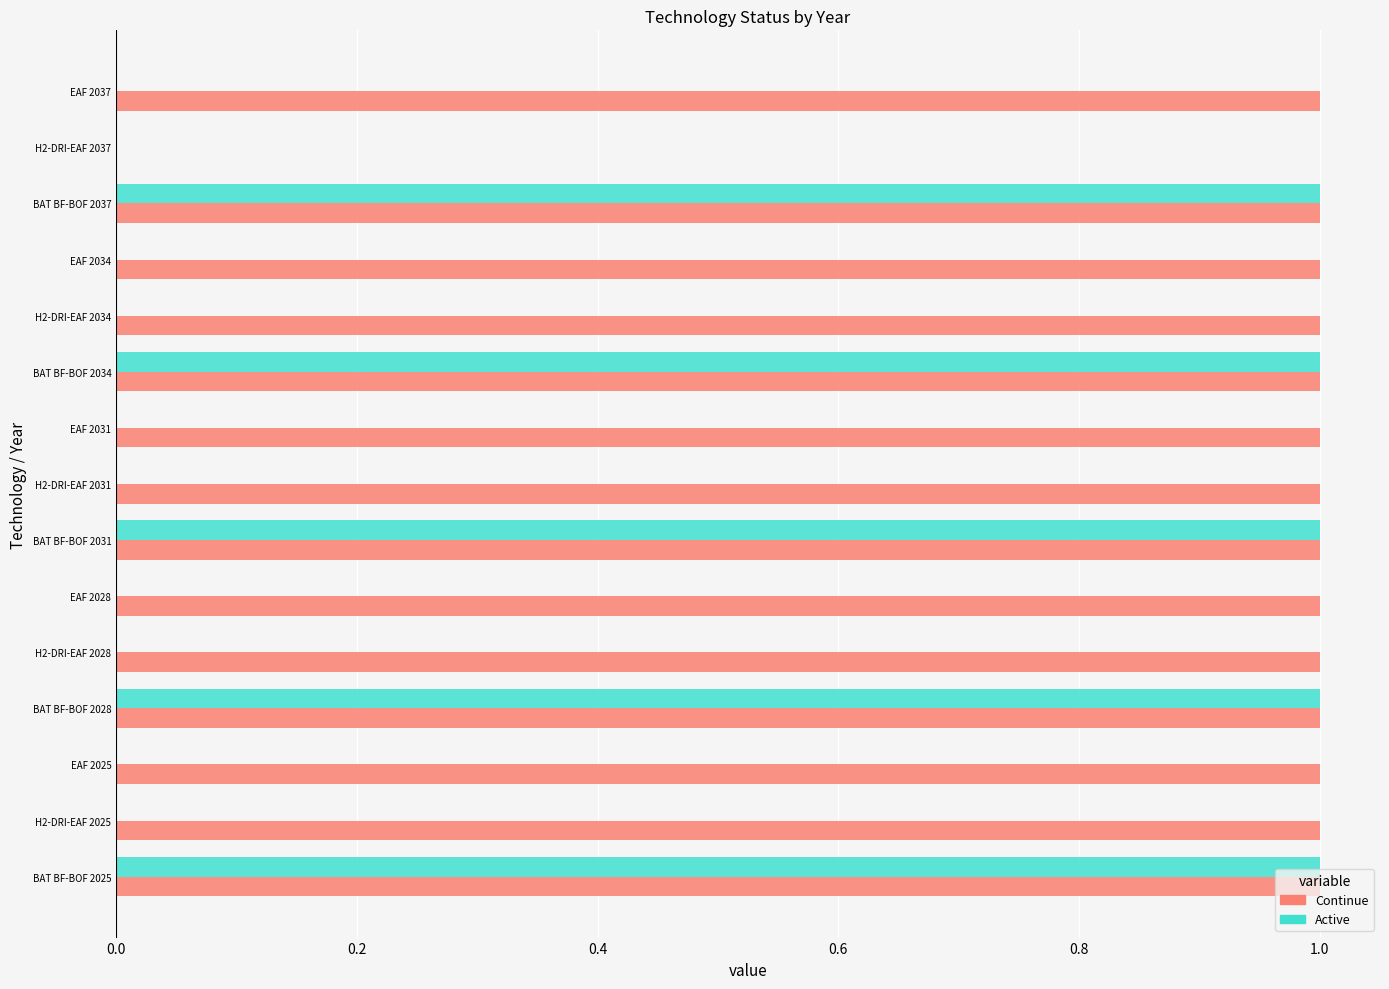

Which series changed the most between BAT BF-BOF 2025 and EAF 2034?

Active